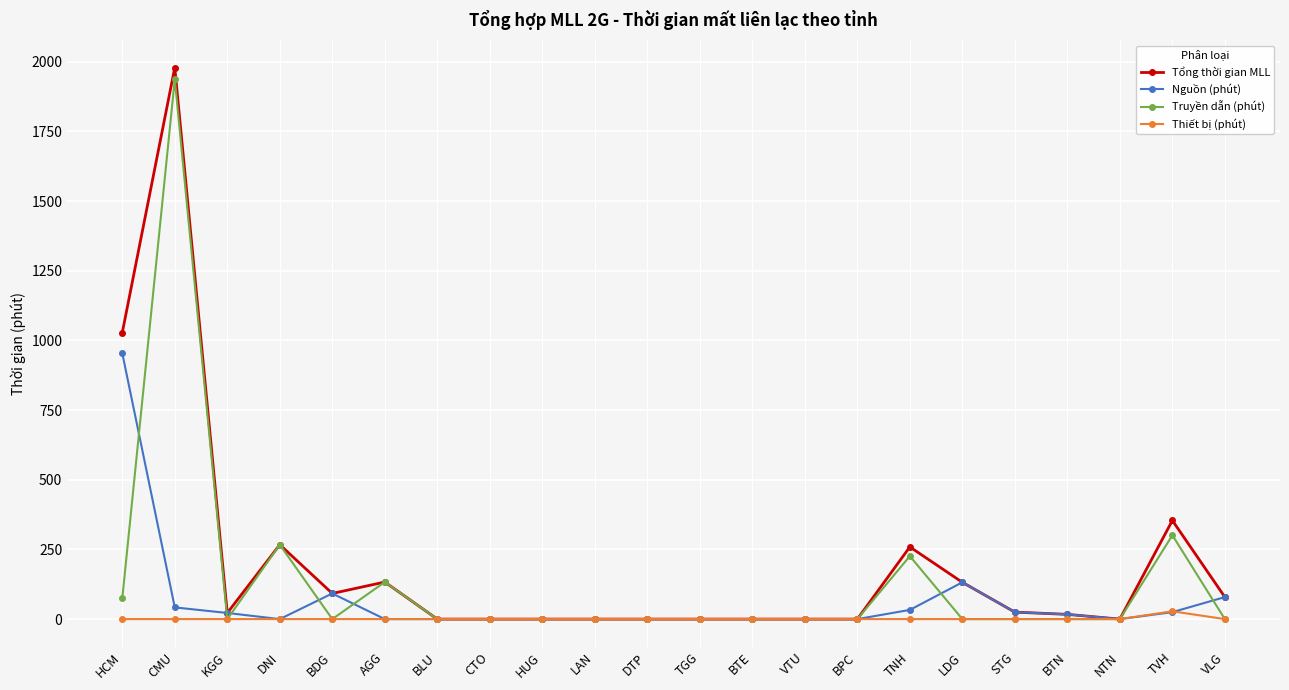

Rank the series by their average value, from highest to lowest.

Tổng thời gian MLL, Truyền dẫn (phút), Nguồn (phút), Thiết bị (phút)